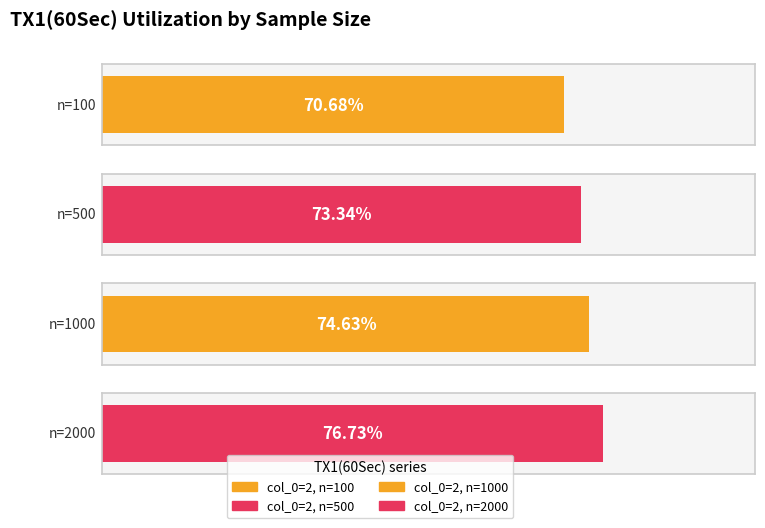

Reading left to right, extract all data points from this chart.

0.7	0.7	0.7	0.8